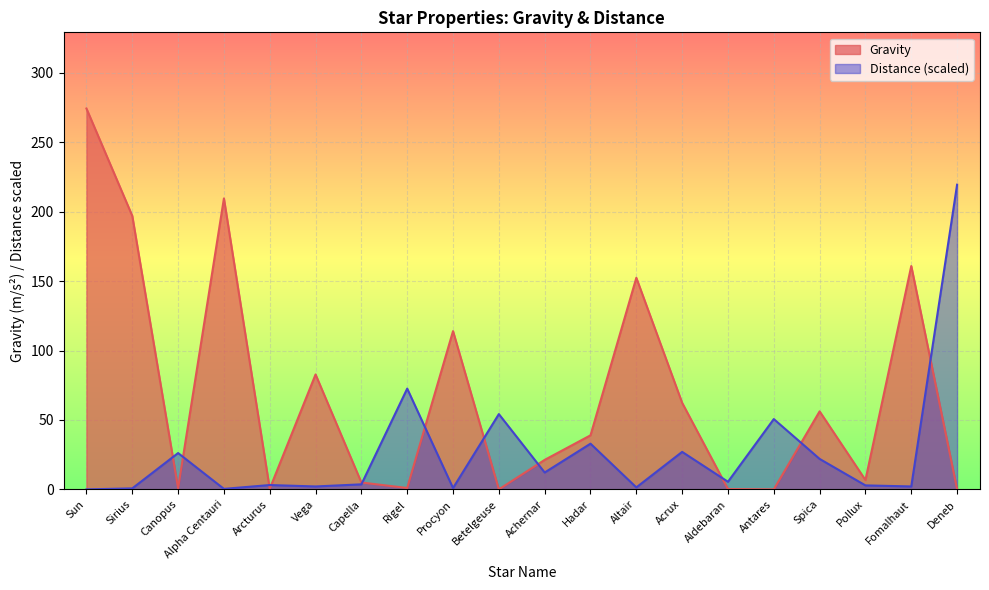

True or false: Gravity has more than 0 interior local peaks.

True